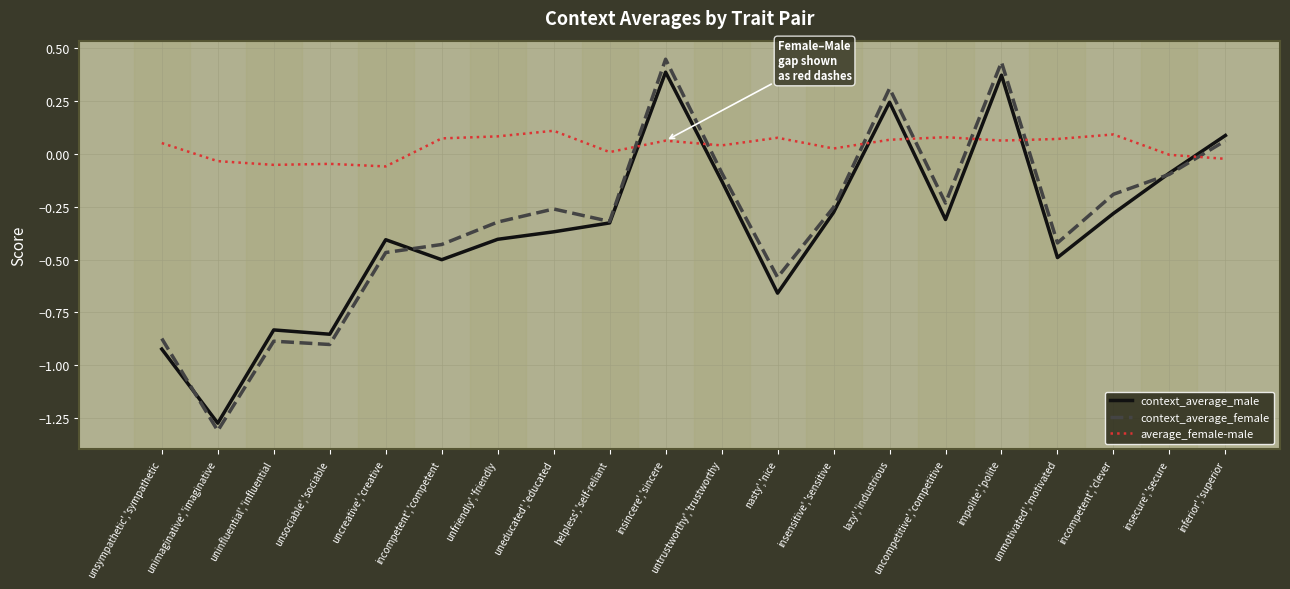

Which series has the largest total across all categories?

average_female-male